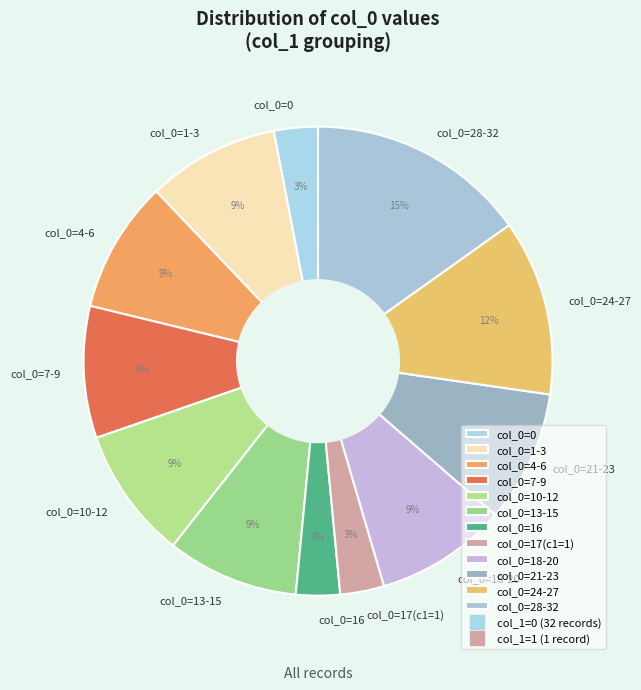

True or false: col_0=24-27 accounts for 12% of the total.

True